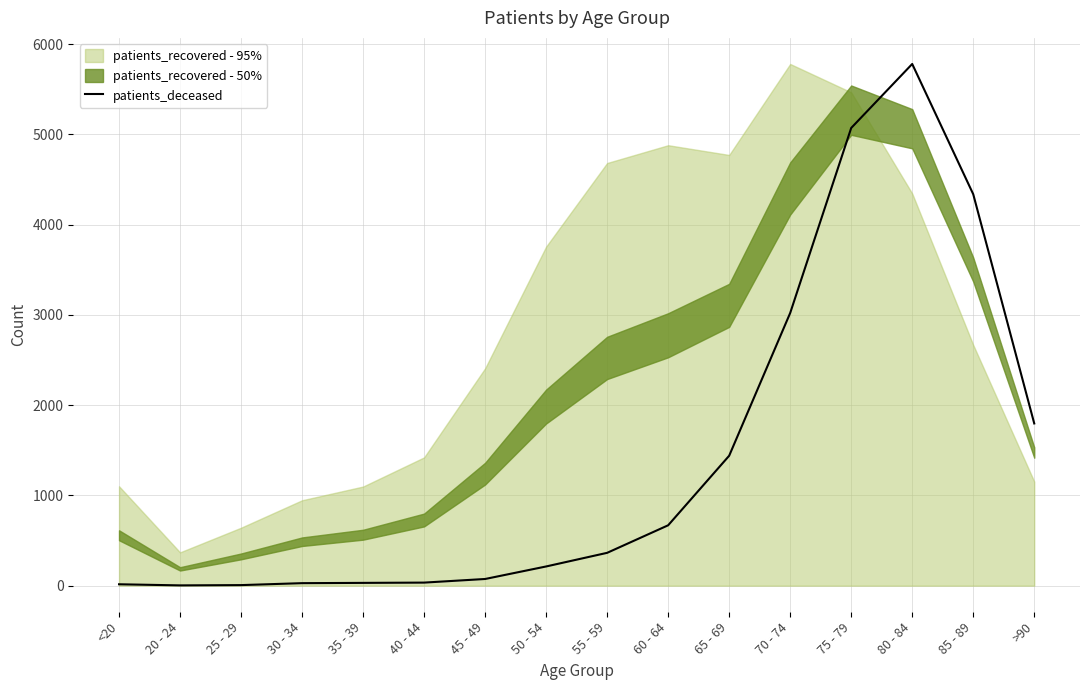

How many values are below 363?

8